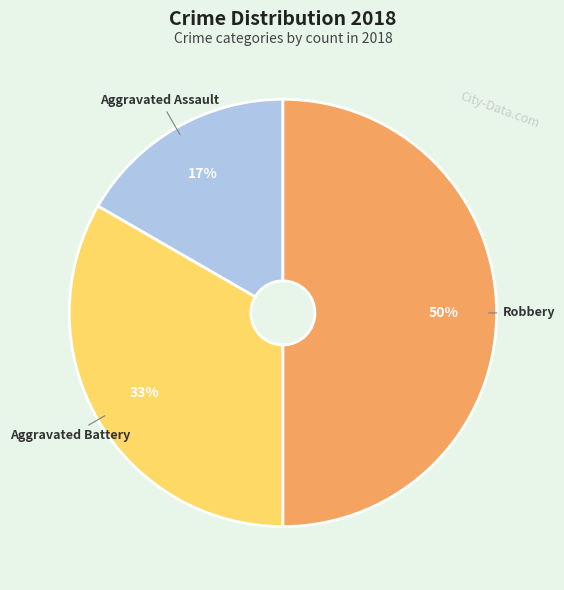

The Aggravated Battery slice represents 39% of the pie. True or false?

False